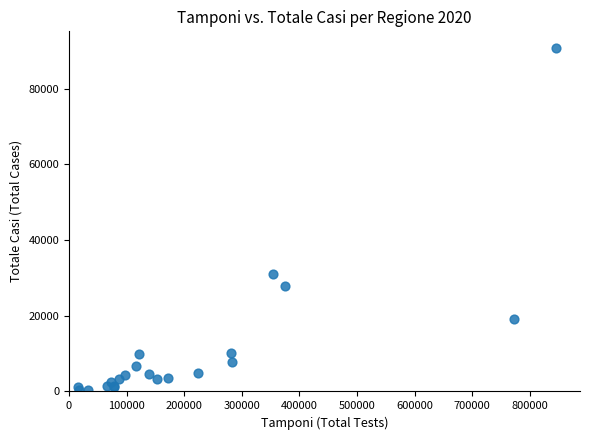

What Y value in the scatter plot is closest to 45540?

30916